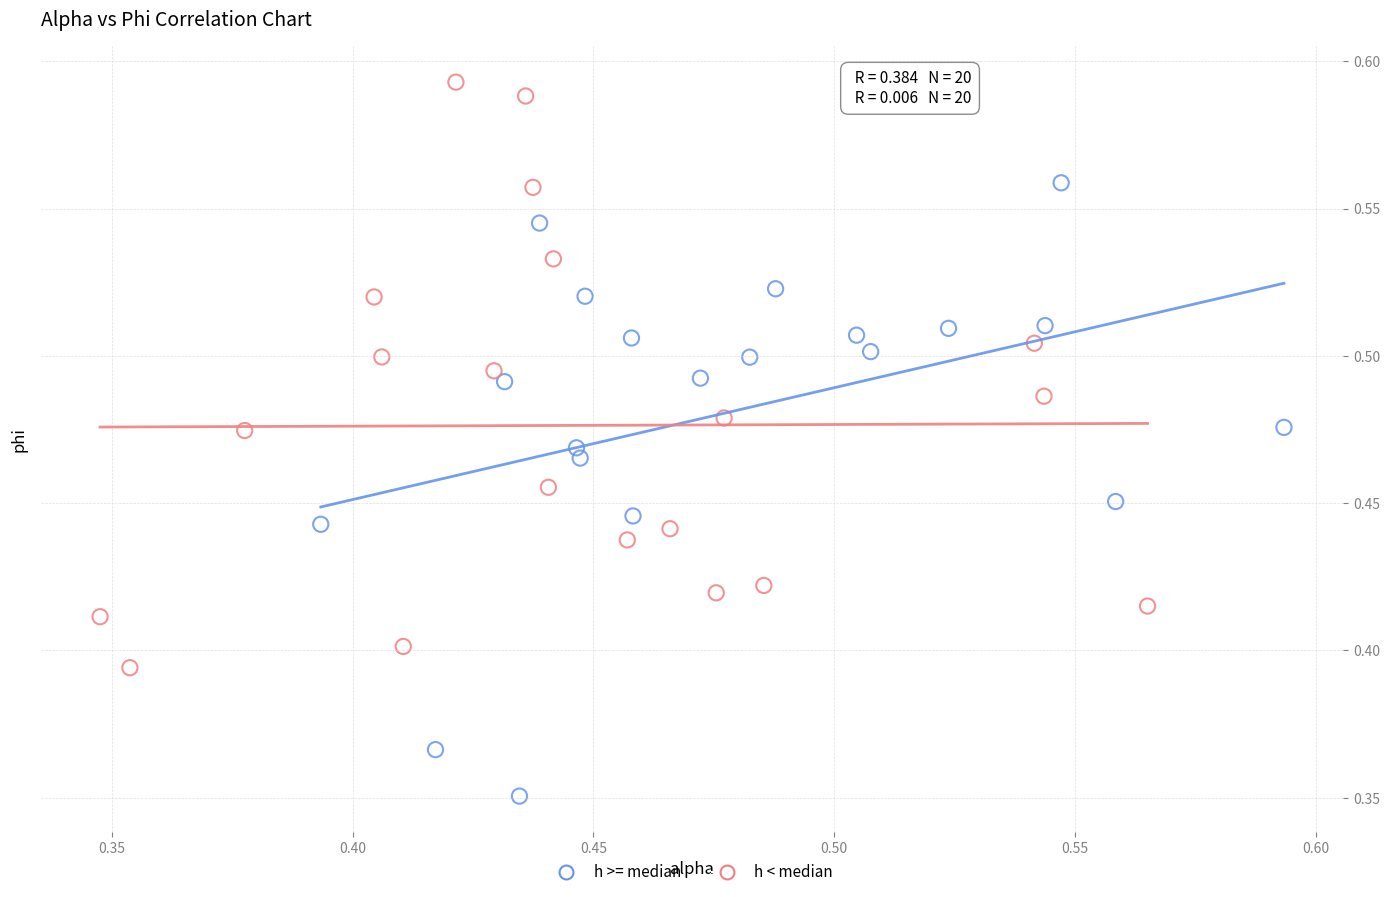

What are all the series names shown in the legend?

h >= median, h < median